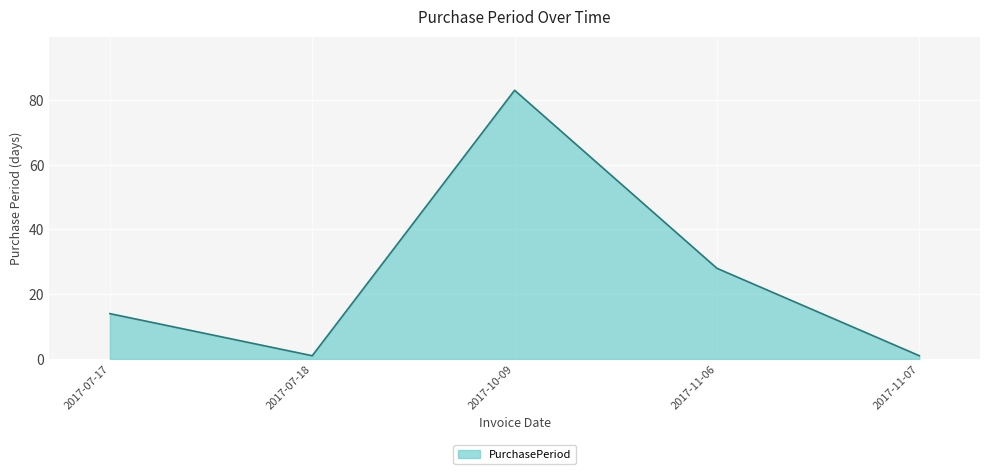

Where is the first local minimum?

2017-07-18